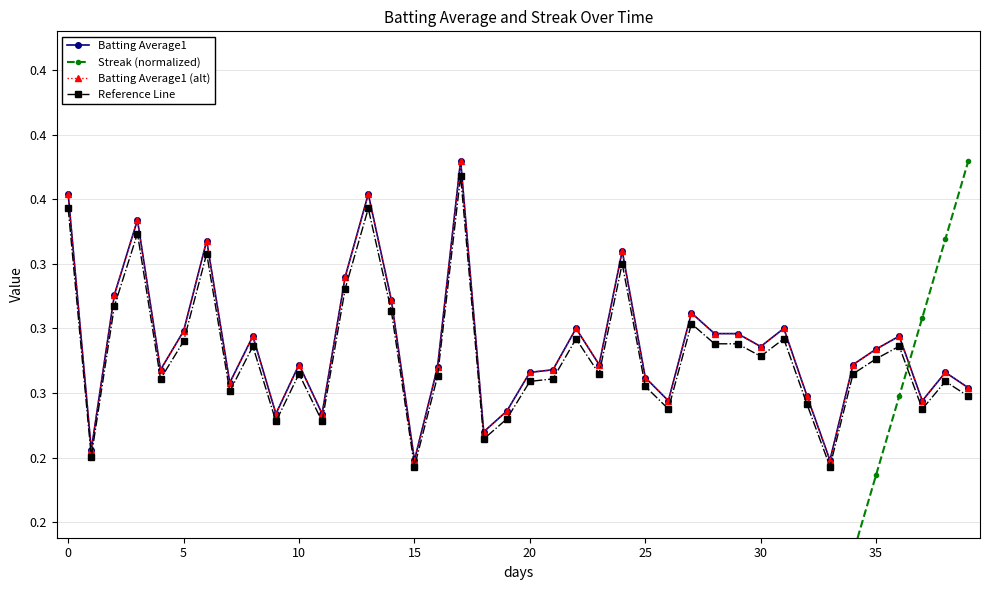

What is the total value across all series at 20?

1.0